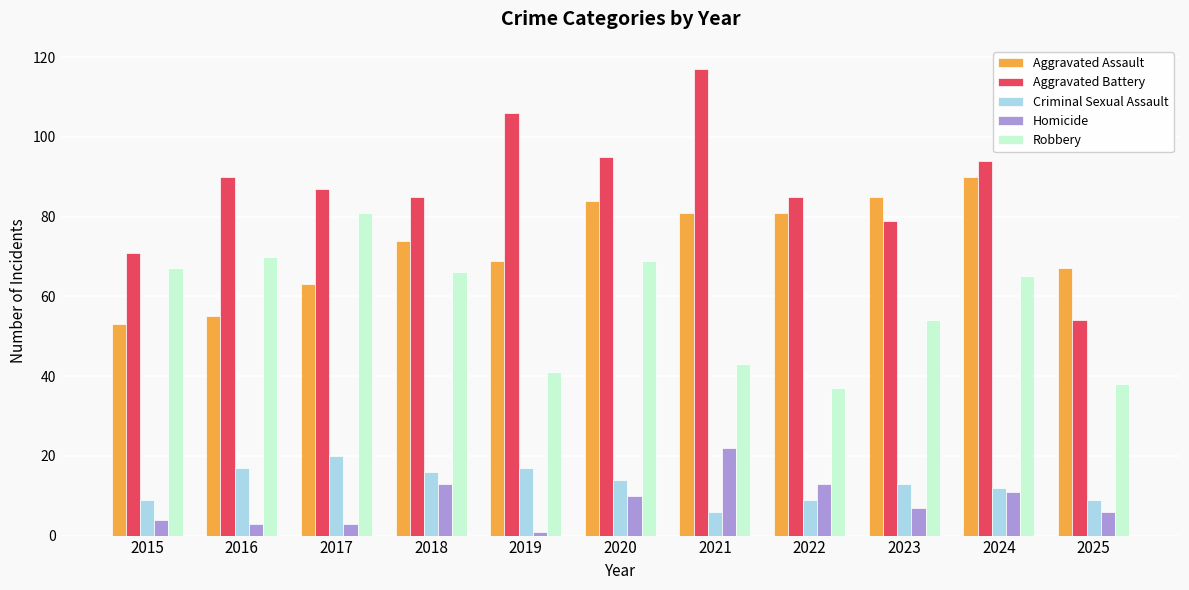

The value of Aggravated Battery at 2021 is 176. True or false?

False